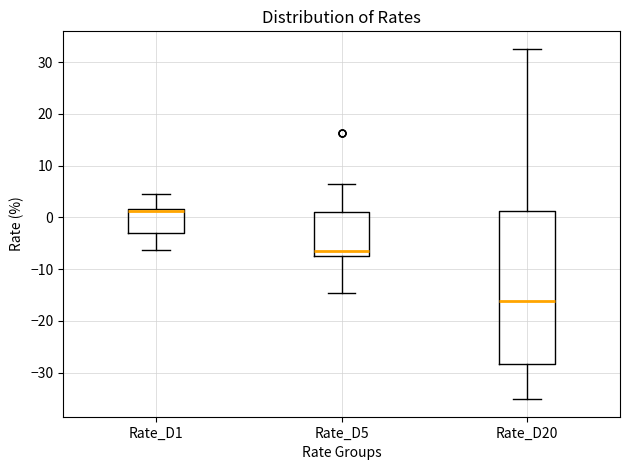

Where does the lower whisker of the box for Rate_D5 end on the y-axis? The values are not printed on the chart, so give them approximately, as read against the axis.

-15